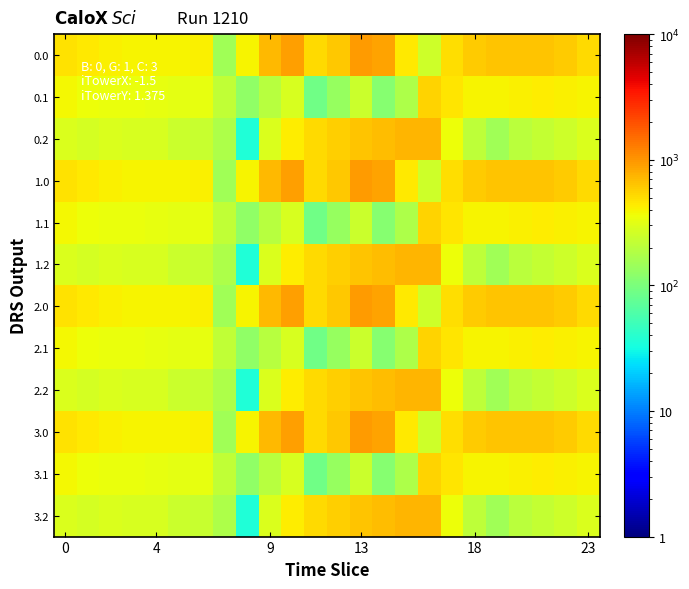

How many distinct data groups are displayed?

12